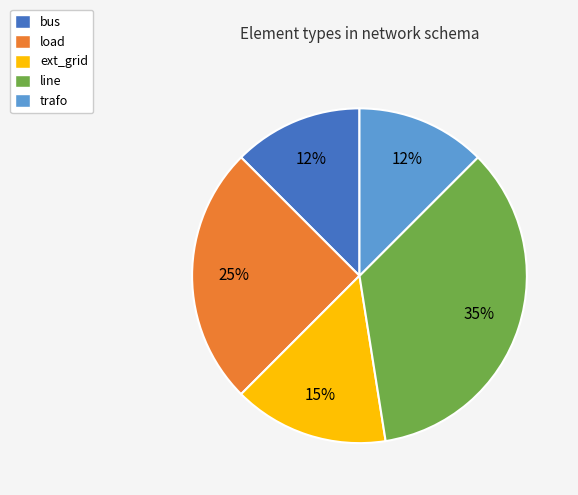

What percentage is the load slice, to the nearest percent?

25%